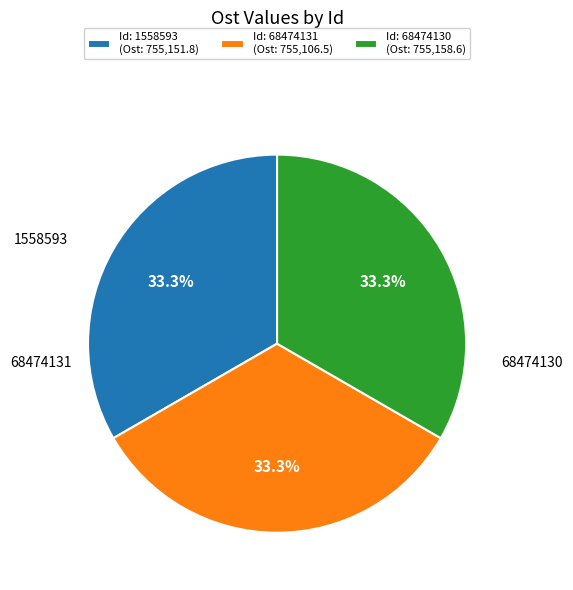

Combined, do 68474131 and 68474130 account for over 50%?

Yes